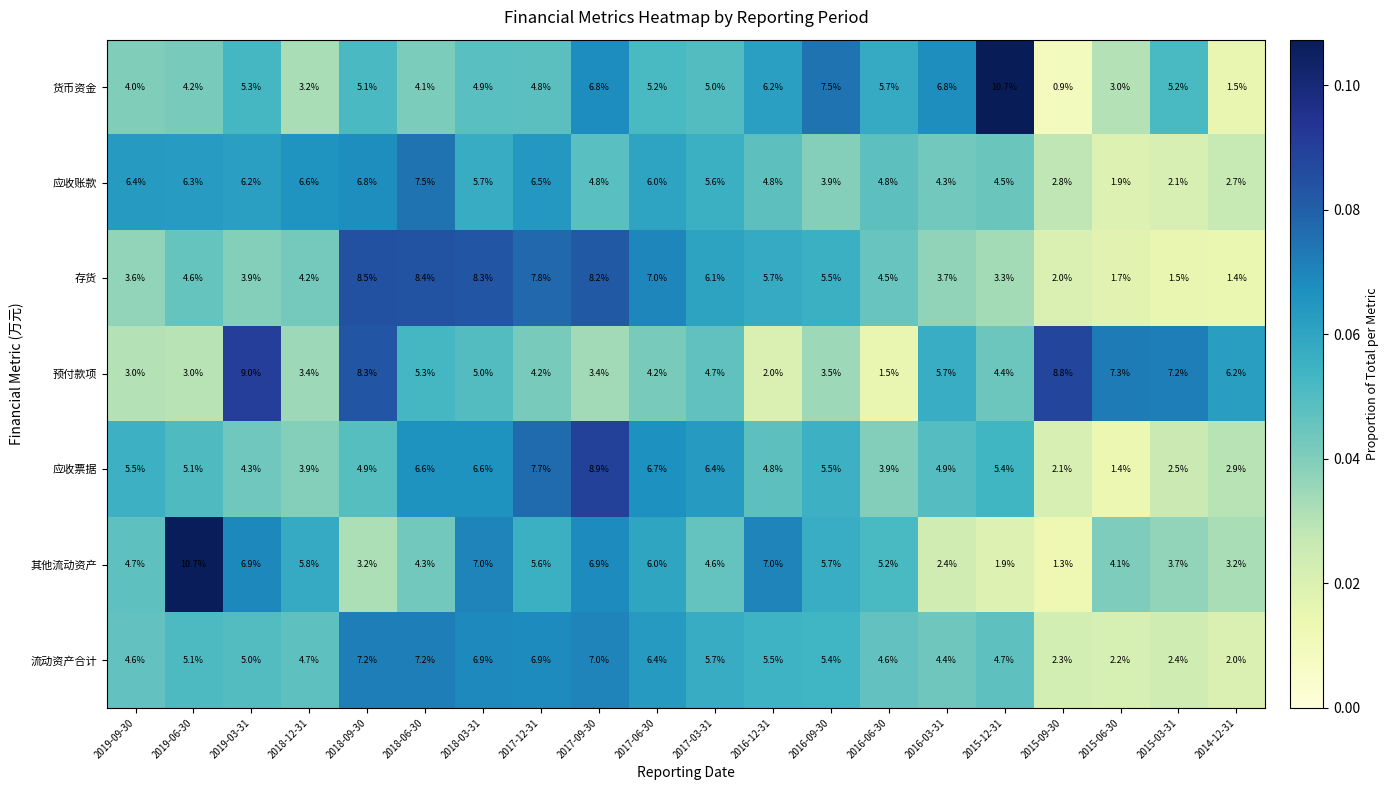

At 2015-12-31, list the series in order from smallest to largest.

其他流动资产, 存货, 预付款项, 应收账款, 流动资产合计, 应收票据, 货币资金